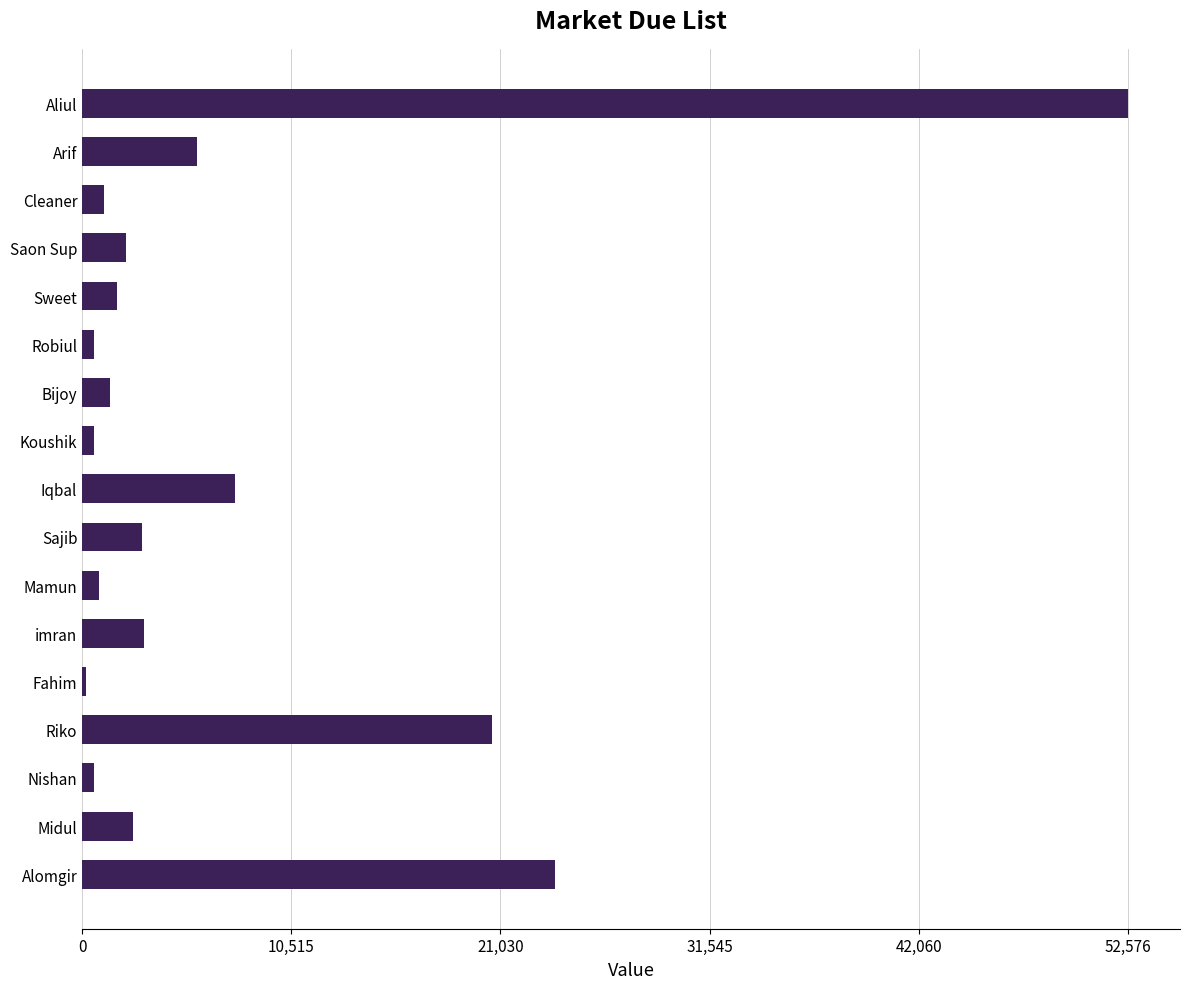

What is the change in value from Sweet to Arif?

+4002